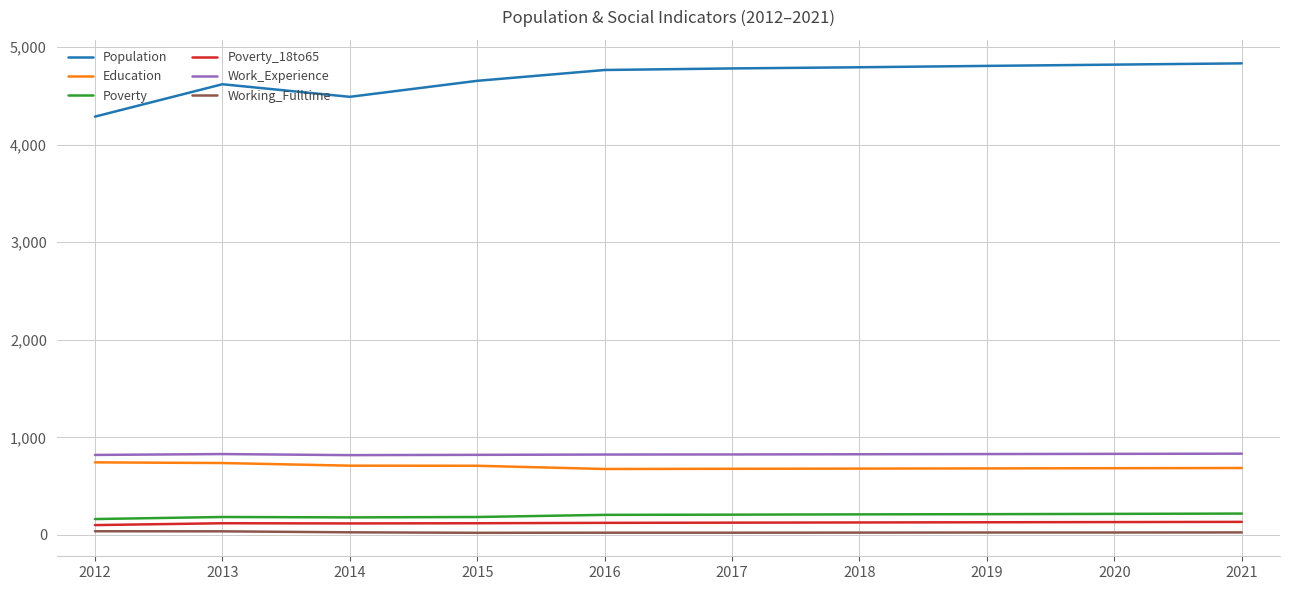

At how many categories does at least one series exceed 4075?

10